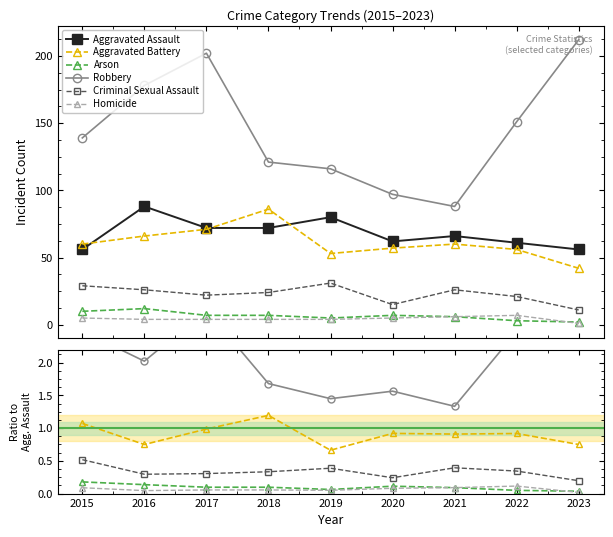

In Homicide, how many points are higher than both neighbors (excluding endpoints)?

1